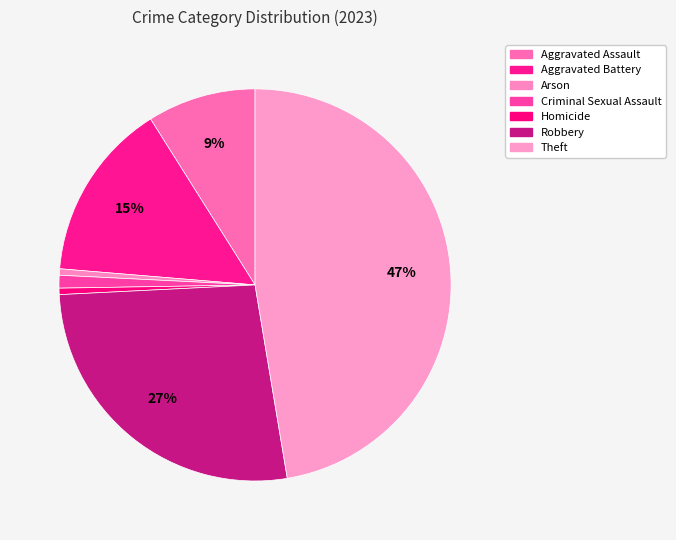

How many segments does this pie chart have?

7